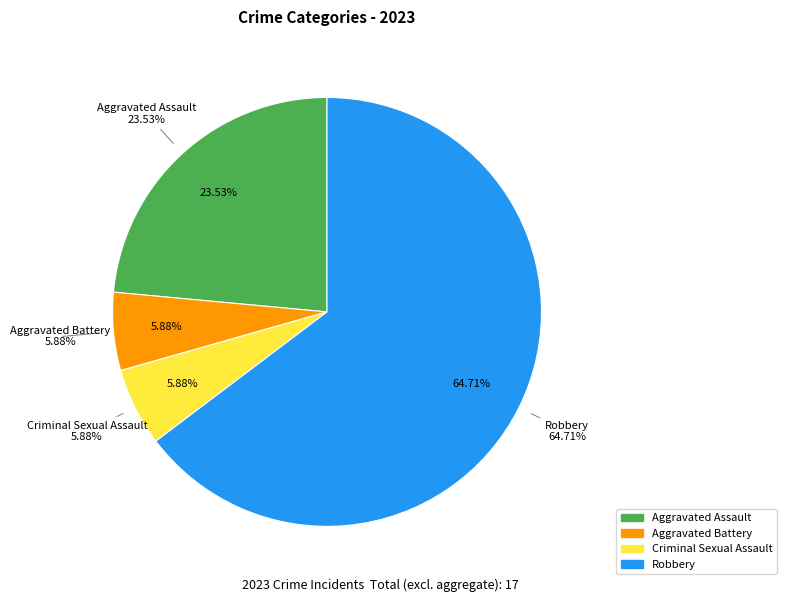

To the nearest percent, what is the average slice percentage?

25%